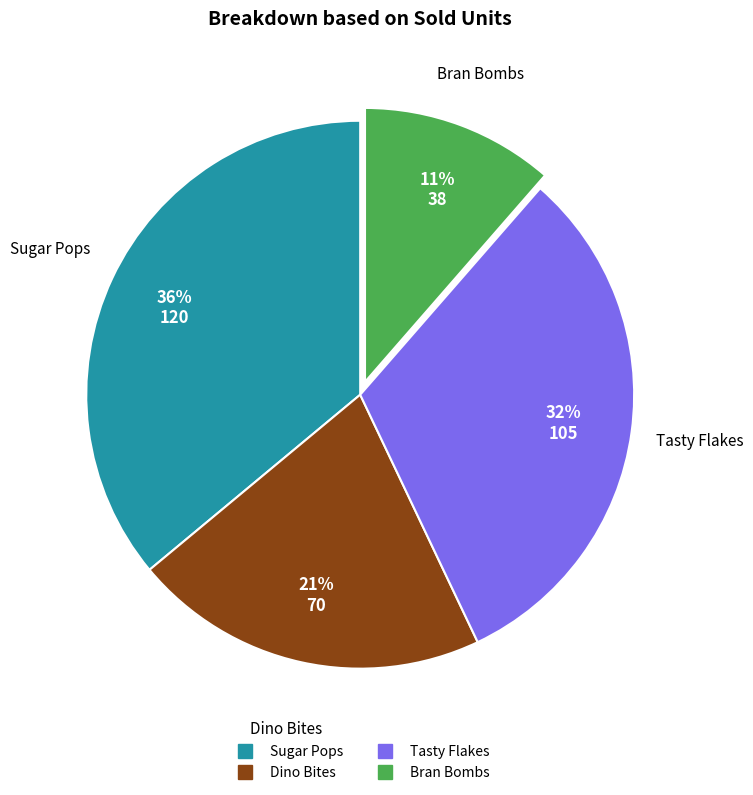

Which has a higher value, Sugar Pops or Dino Bites?

Sugar Pops